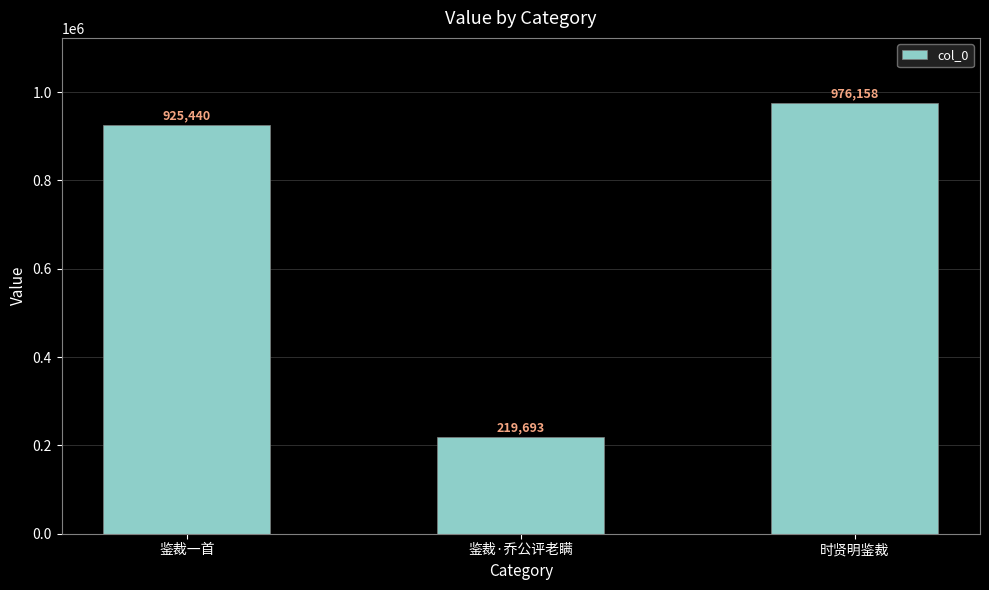

Reading left to right, extract all data points from this chart.

925440	219693	976158